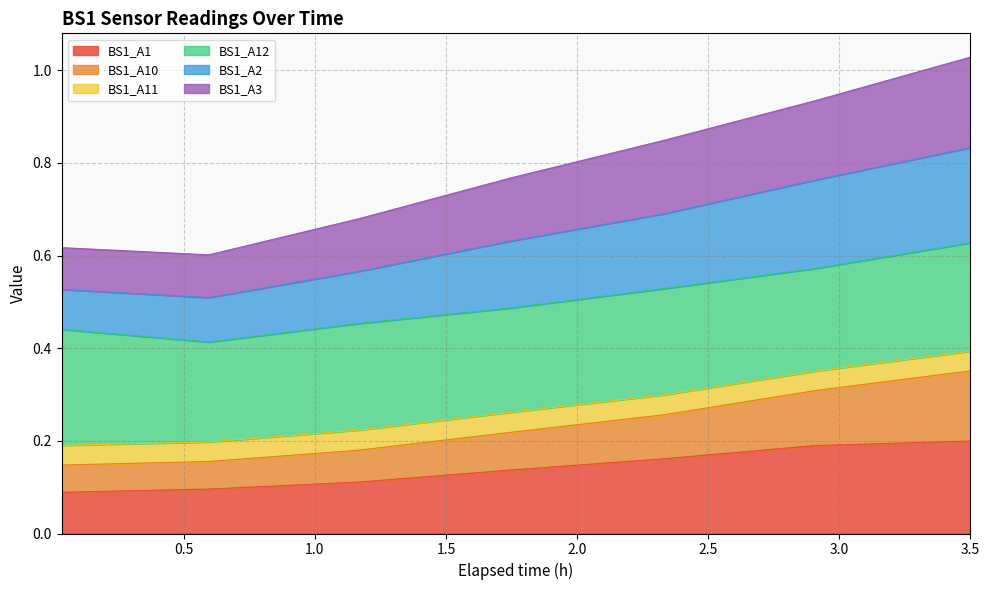

True or false: BS1_A2 has more than 0 interior local peaks.

False